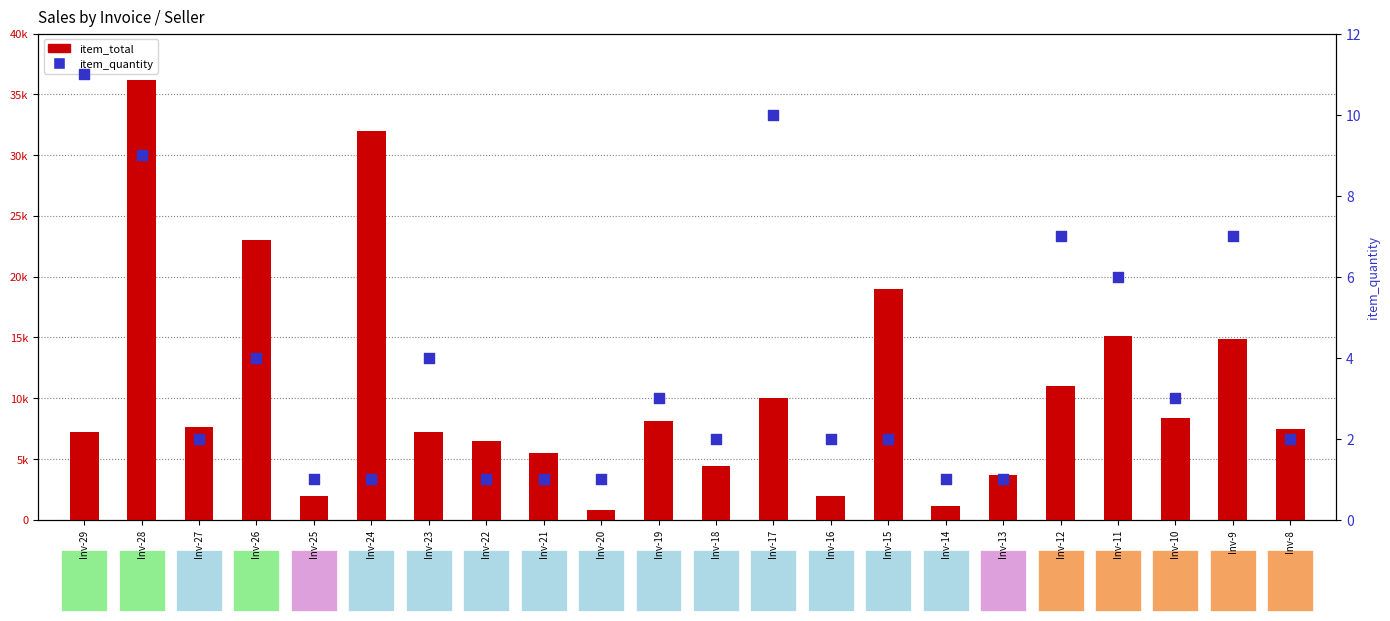

Which series reaches the maximum Y coordinate?

item_total